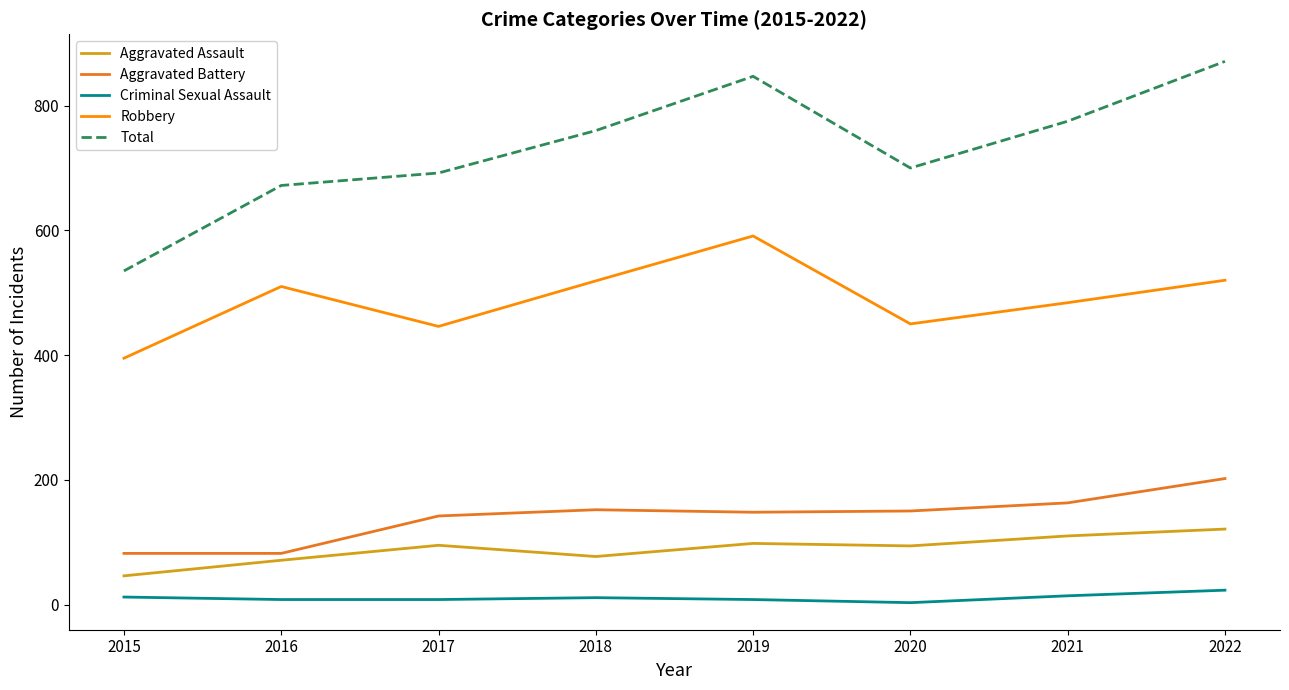

What is the maximum value for Aggravated Assault?

121